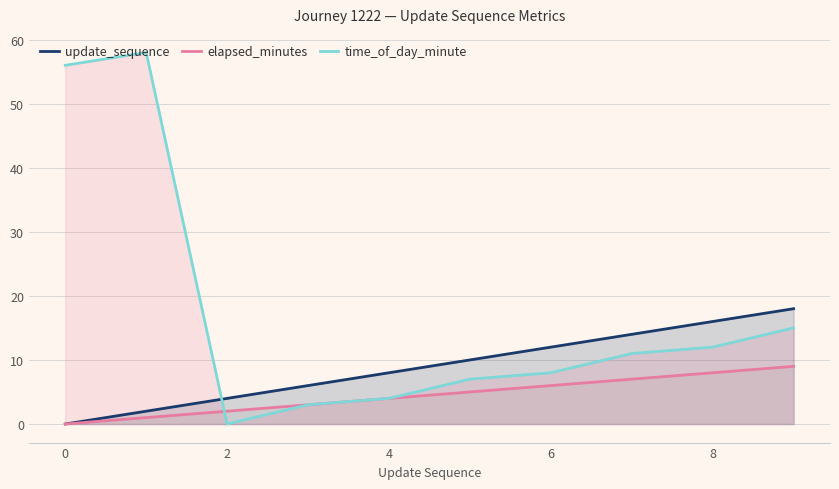

How many values in the elapsed_minutes series are below 5?

5